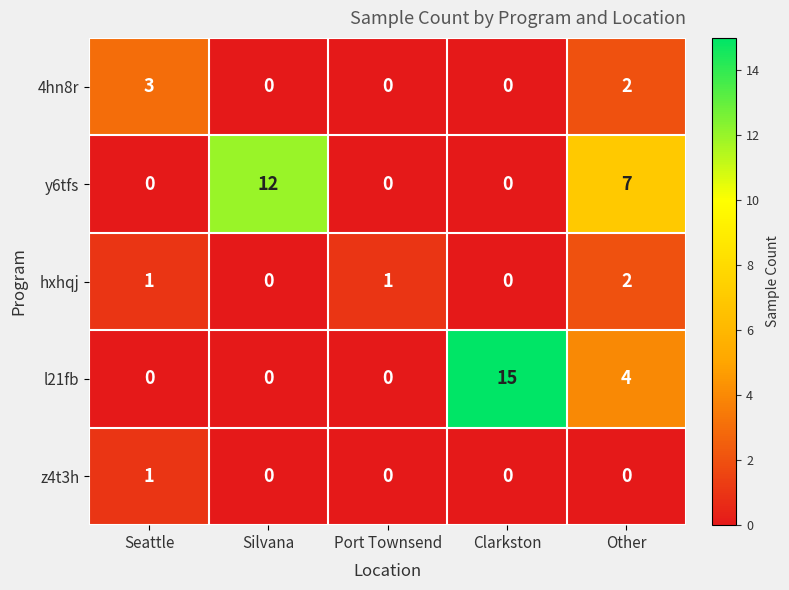

What is the difference between the maximum and minimum values in the l21fb series?

15